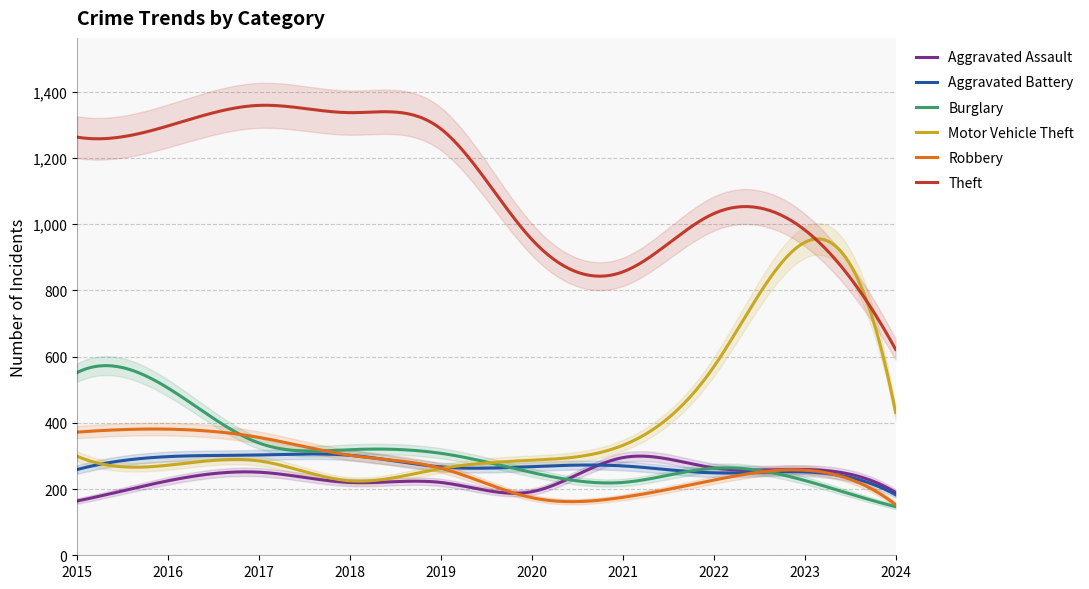

The Burglary series shows 263 at 2022. True or false?

True